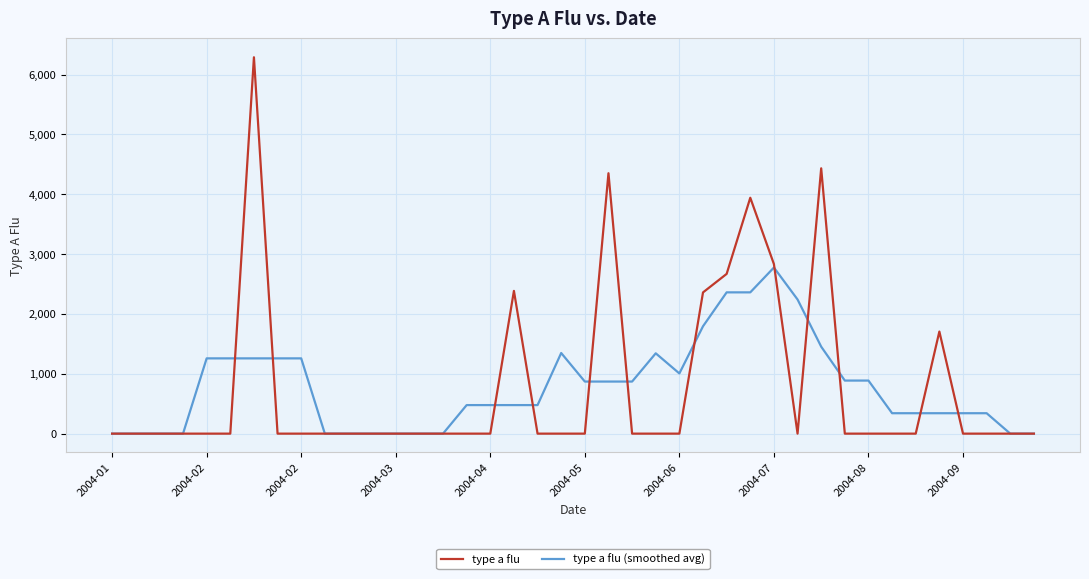

True or false: type a flu (smoothed avg) and type a flu cross at least once.

True